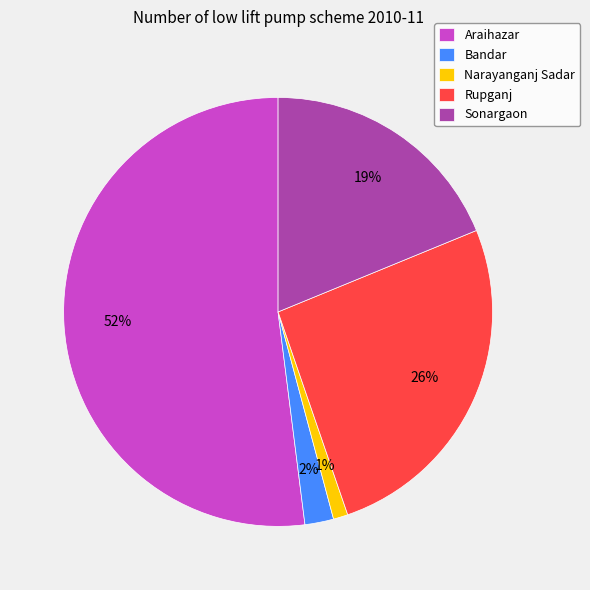

Is it true that Sonargaon is 27% of the pie?

False